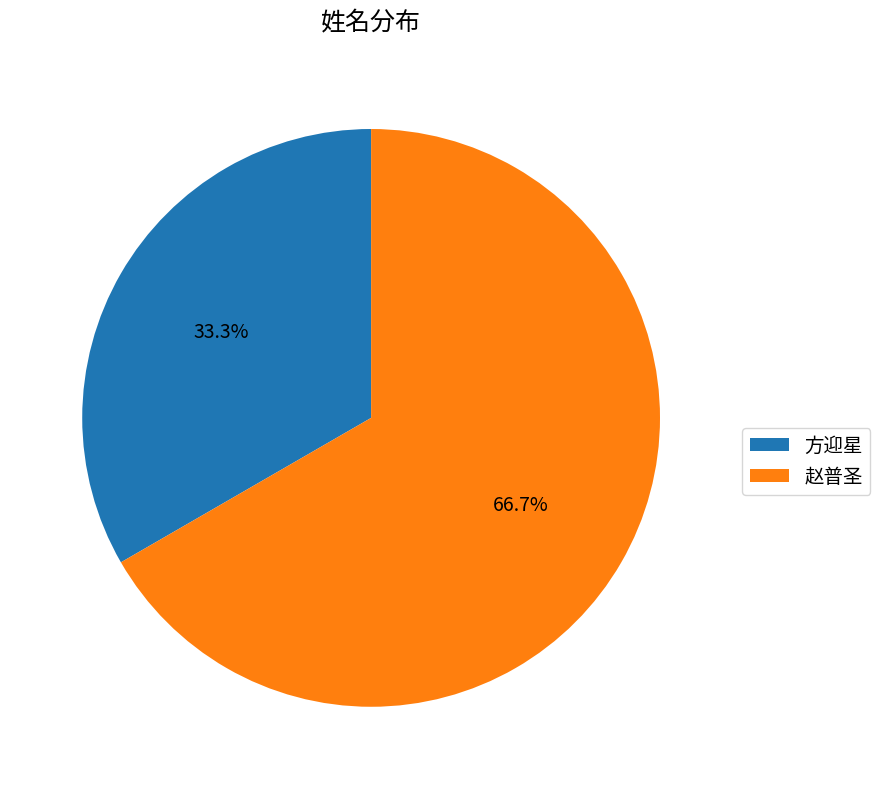

Which slice is the smallest?

方迎星